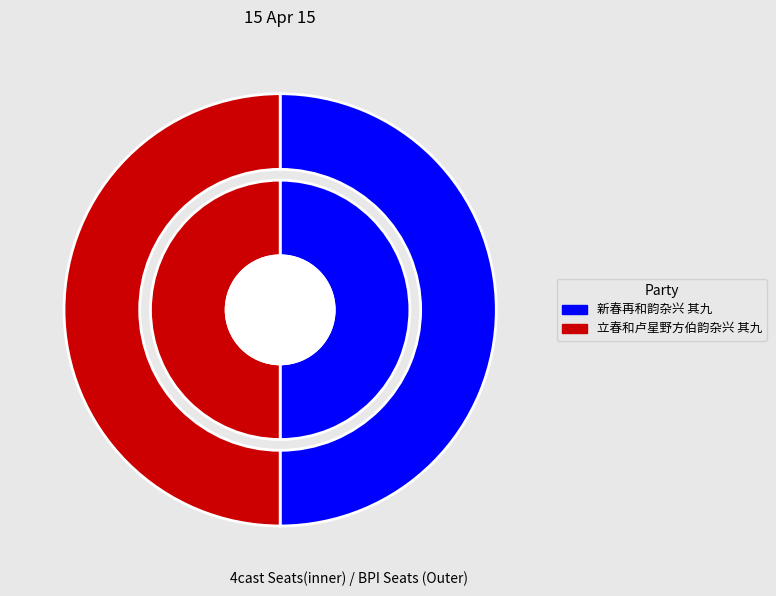

What is the change in value from 新春再和韵杂兴 其九 to 立春和卢星野方伯韵杂兴 其九?

-12